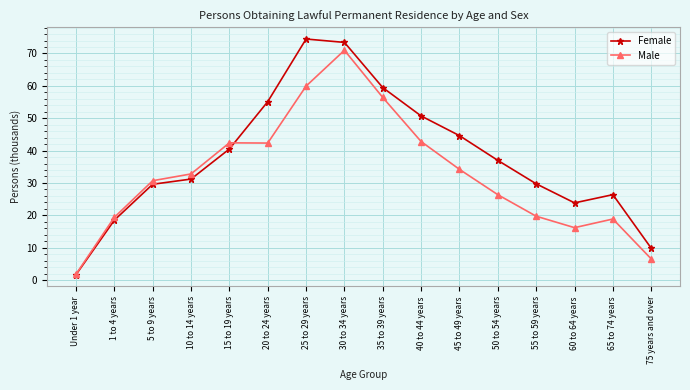

How many interior local peaks does the Female series have?

2